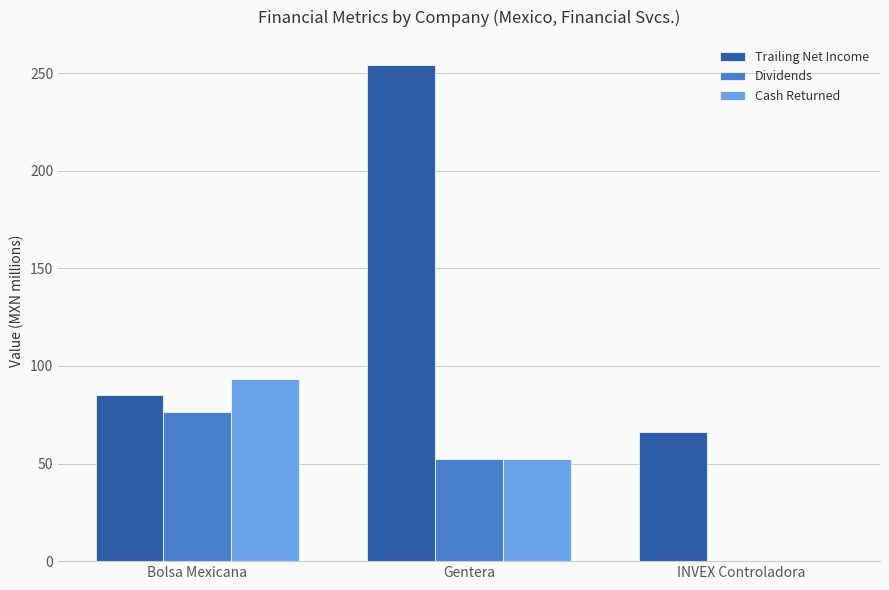

Which series changed the most between Bolsa Mexicana and INVEX Controladora?

Cash Returned